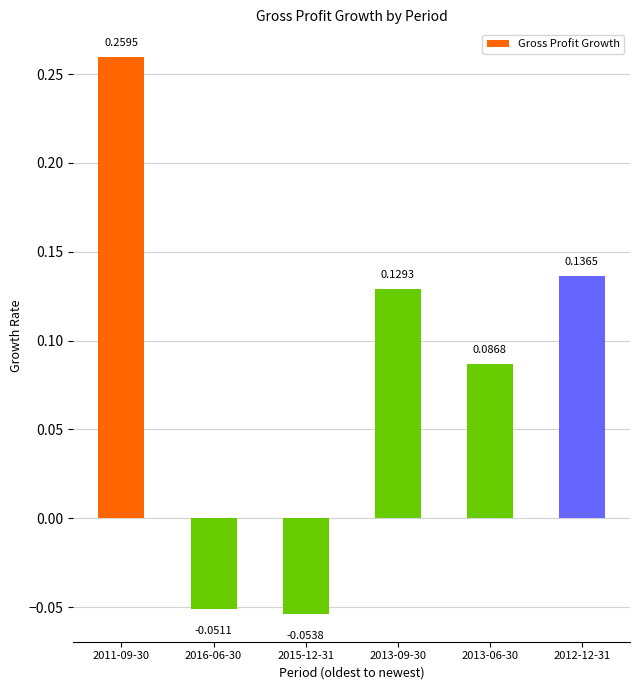

Which has a higher value, 2012-12-31 or 2016-06-30?

2012-12-31